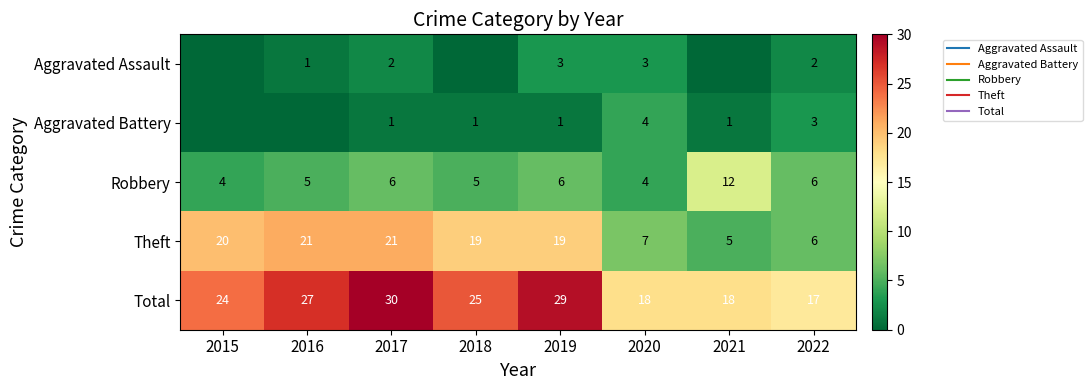

What is the average value of the Theft series?

15